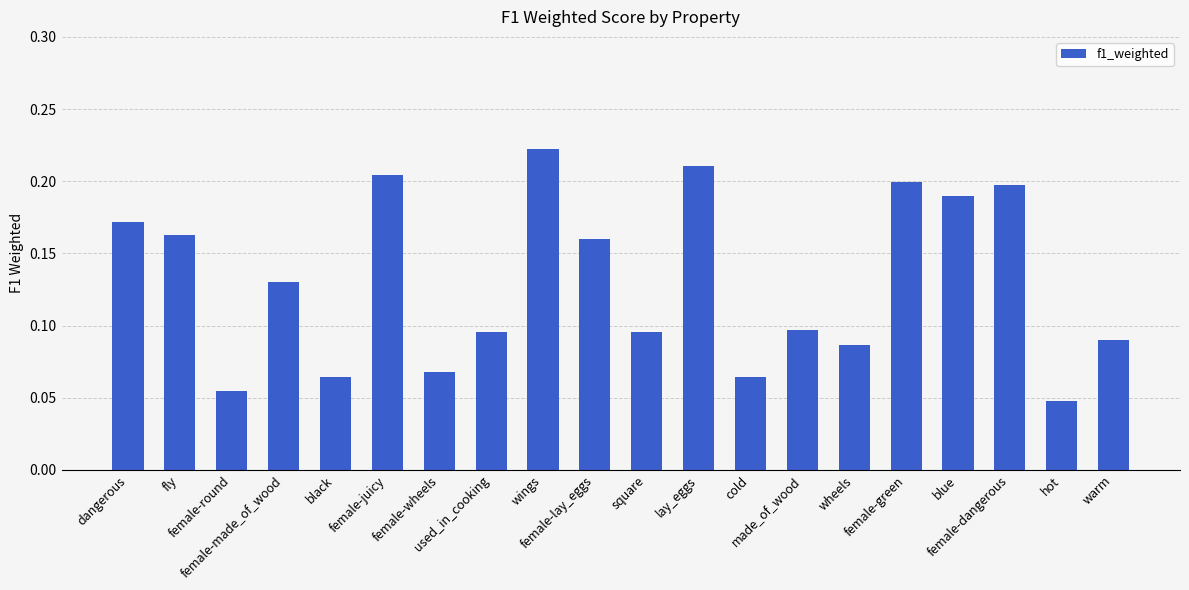

What is the sum of all values?

2.6